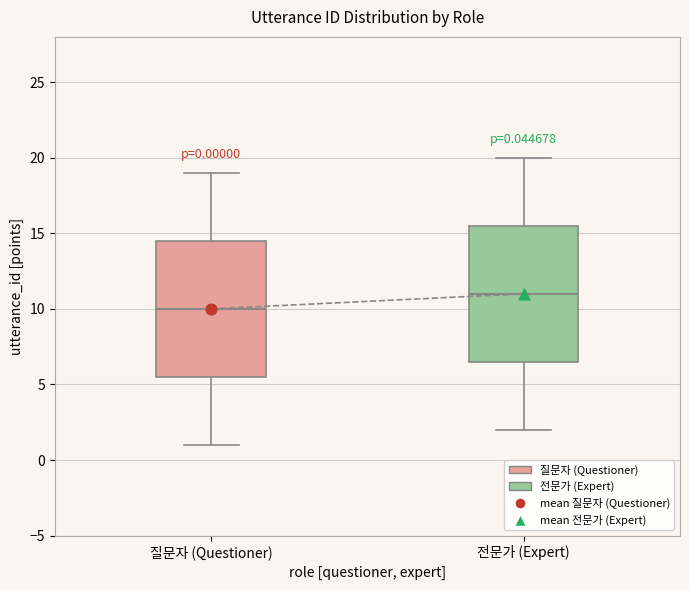

Which box's median line is the lowest?

질문자 (Questioner)